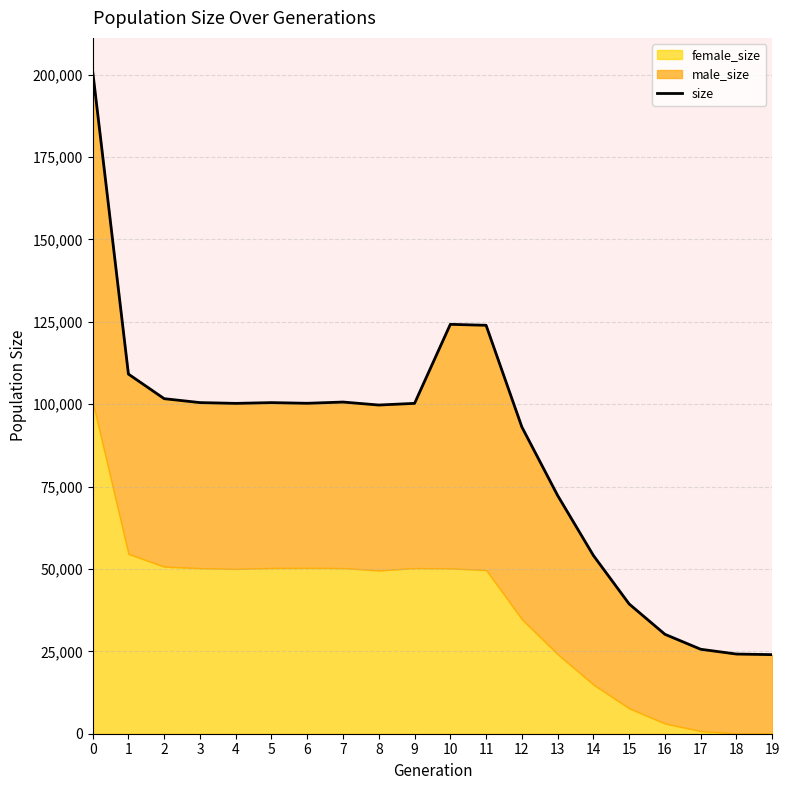

What is the value of the 1st point from the left?

201117